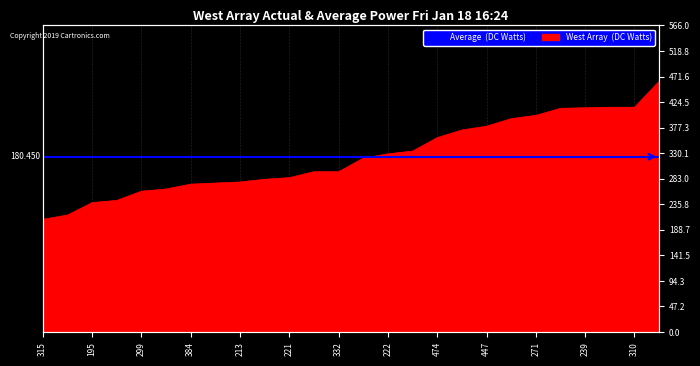

Reading left to right, list all the values displayed in this chart.

208	216	239	243	260	264	273	275	277	282	285	296	296	321	329	334	359	373	380	394	400	413	414	415	415	463